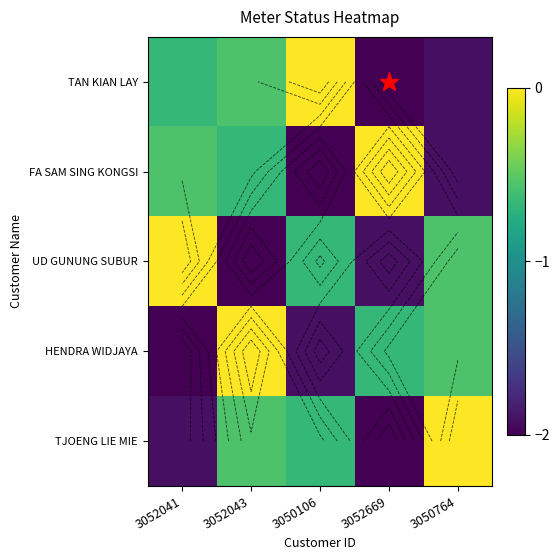

Is it true that HENDRA WIDJAYA equals 0.0 at 3052043?

True